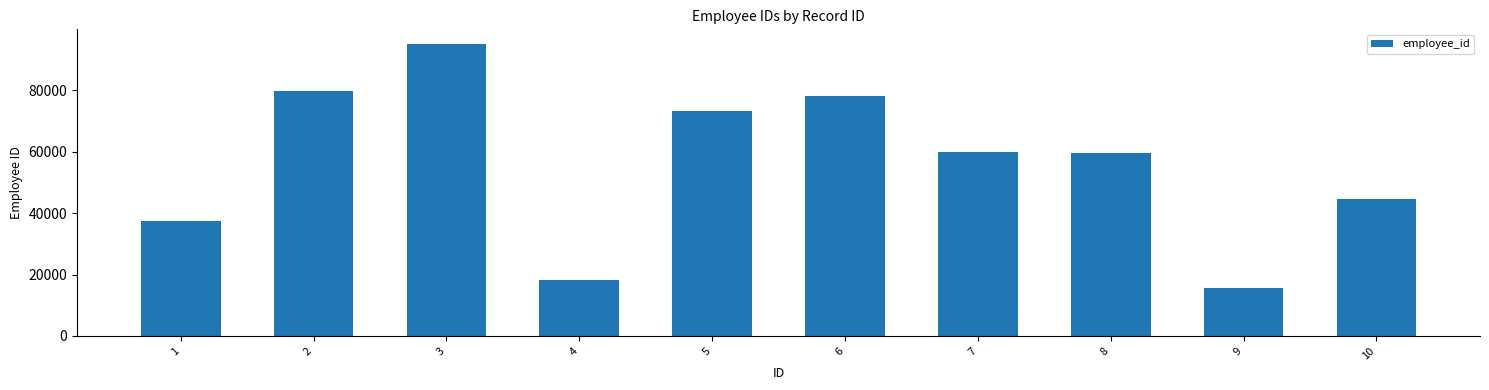

What is the difference between the values at 7 and 10?

15282